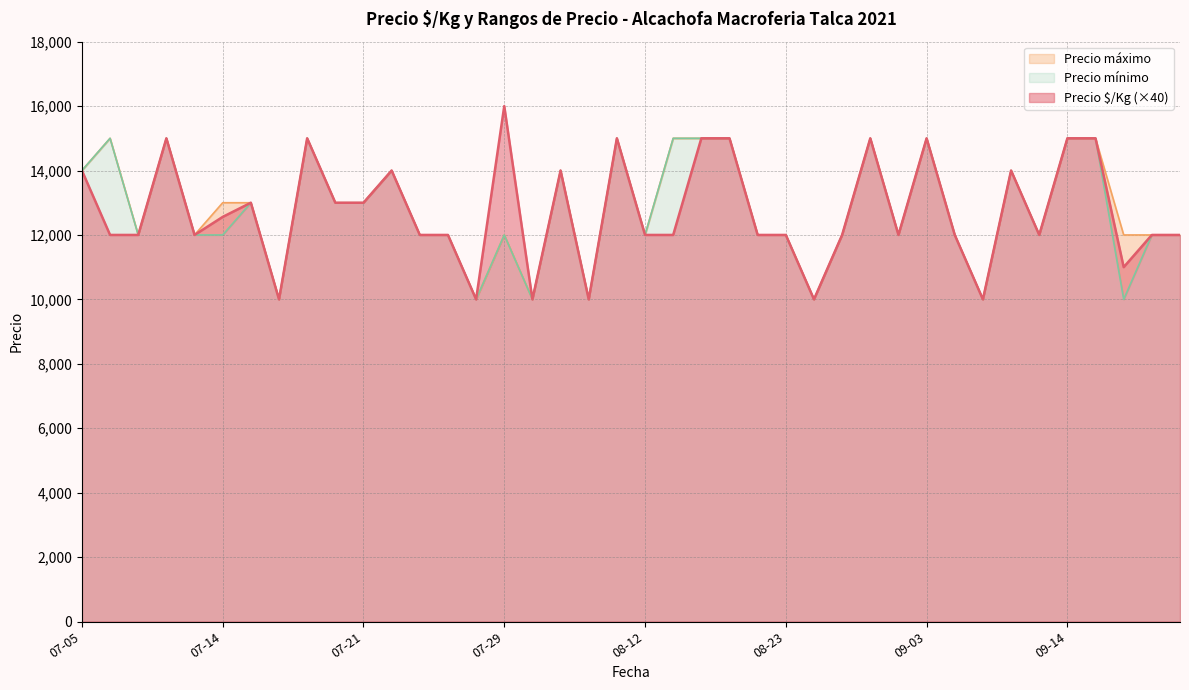

Does the chart display data point markers on the line(s)?

No